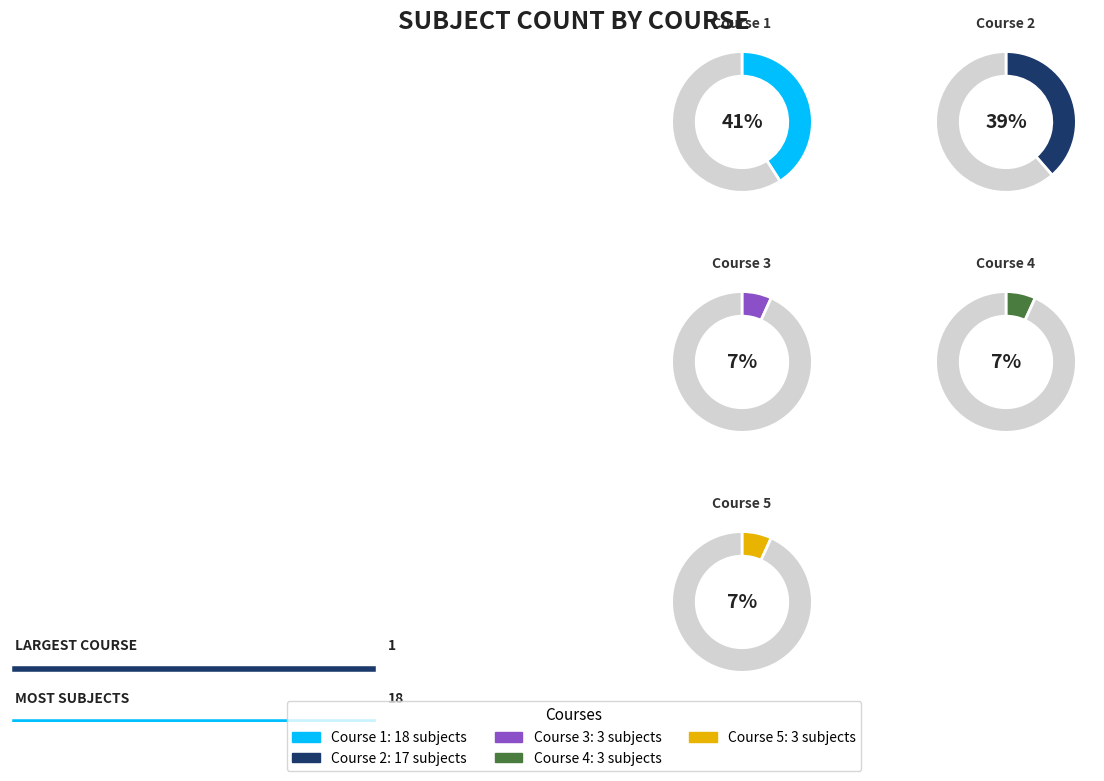

Approximately how many times larger is the value at 2 compared to 1?

0.9